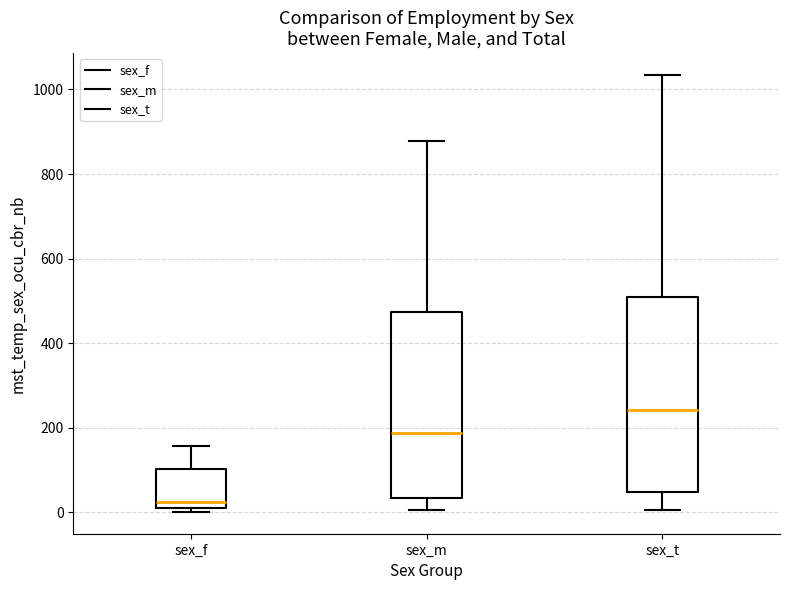

Reading left to right, read every box against the y-axis: the position of its median line, the range the box covers, and the ends of its whiskers. The values are not printed on the chart, so give them approximately, as read against the axis.

sex_f: median 20, box 0 to 100, whiskers 0 (just below the box's lower edge) to 160
sex_m: median 180, box 40 to 480, whiskers 0 to 880
sex_t: median 240, box 40 to 500, whiskers 0 to 1040